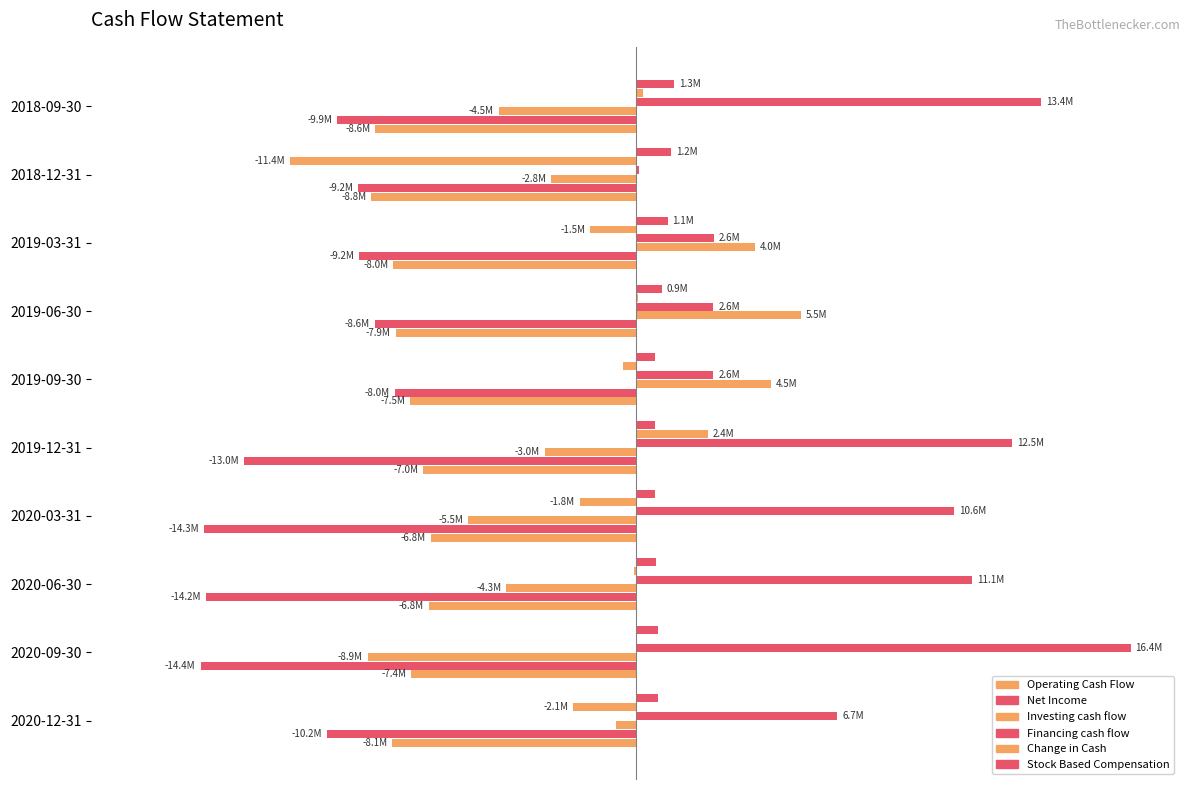

What are all the series names shown in the legend?

Operating Cash Flow, Net Income, Investing cash flow, Financing cash flow, Change in Cash, Stock Based Compensation